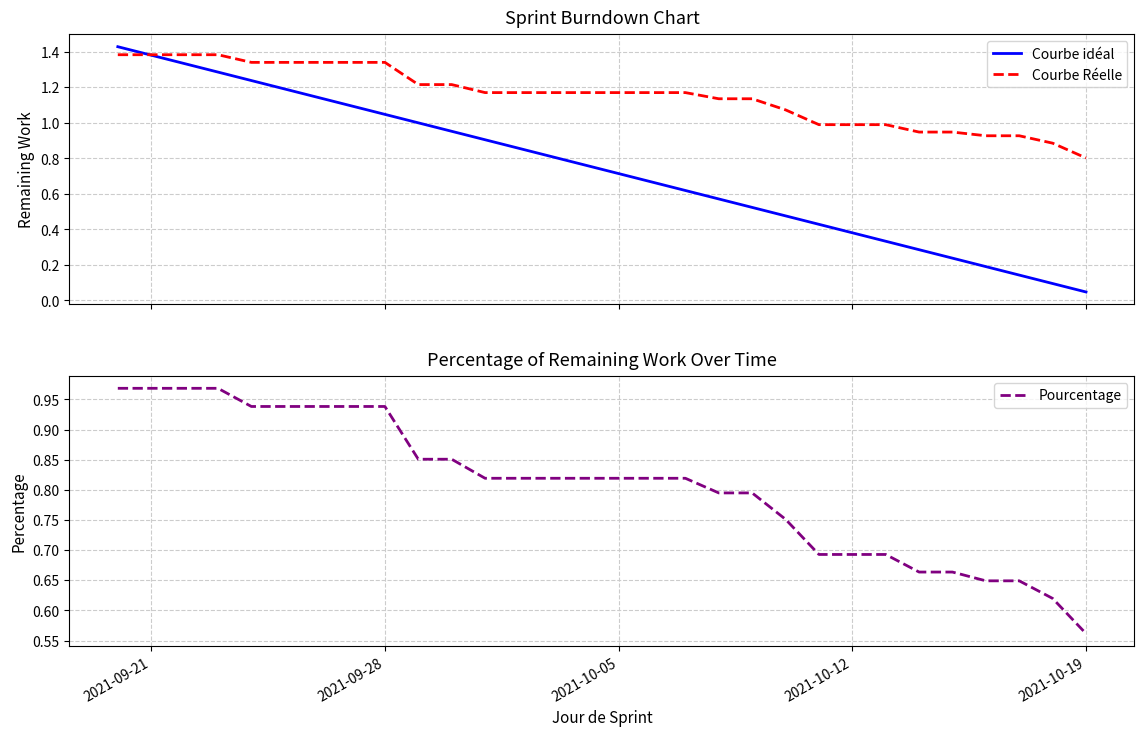

The Pourcentage series shows 0.4 at 2021-09-21. True or false?

False